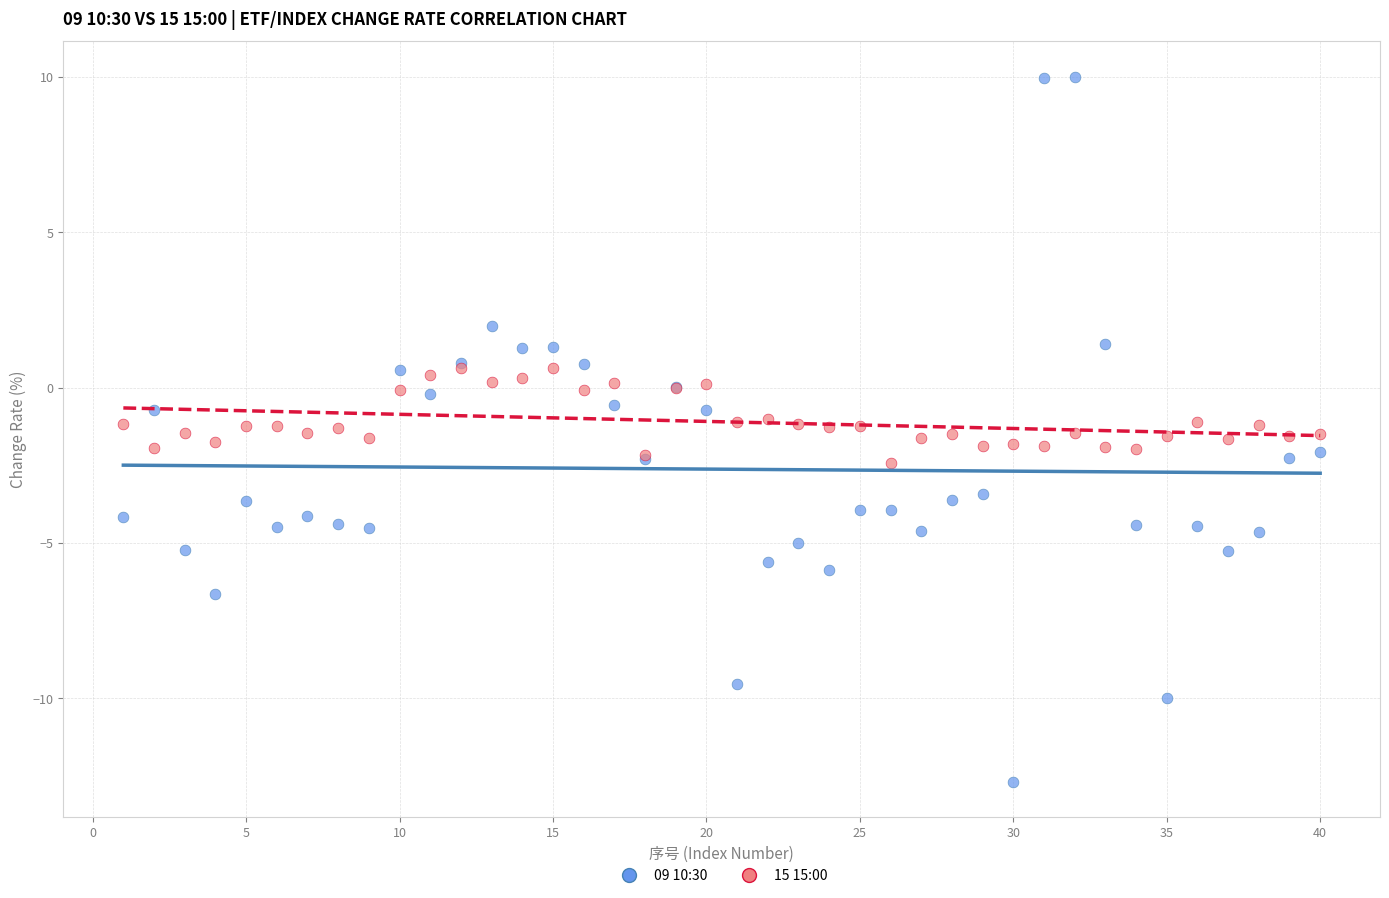

What is the X range (max minus min) for the scatter plot?

39.0